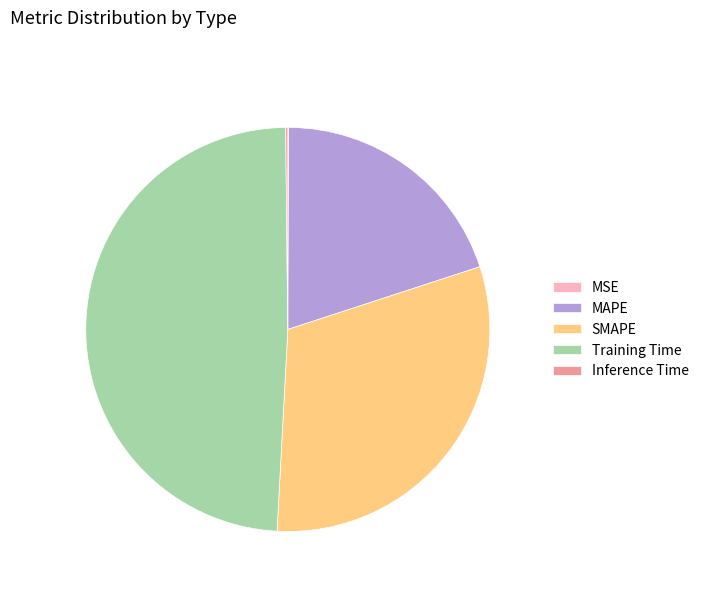

Which category has the biggest portion of the pie?

Training Time